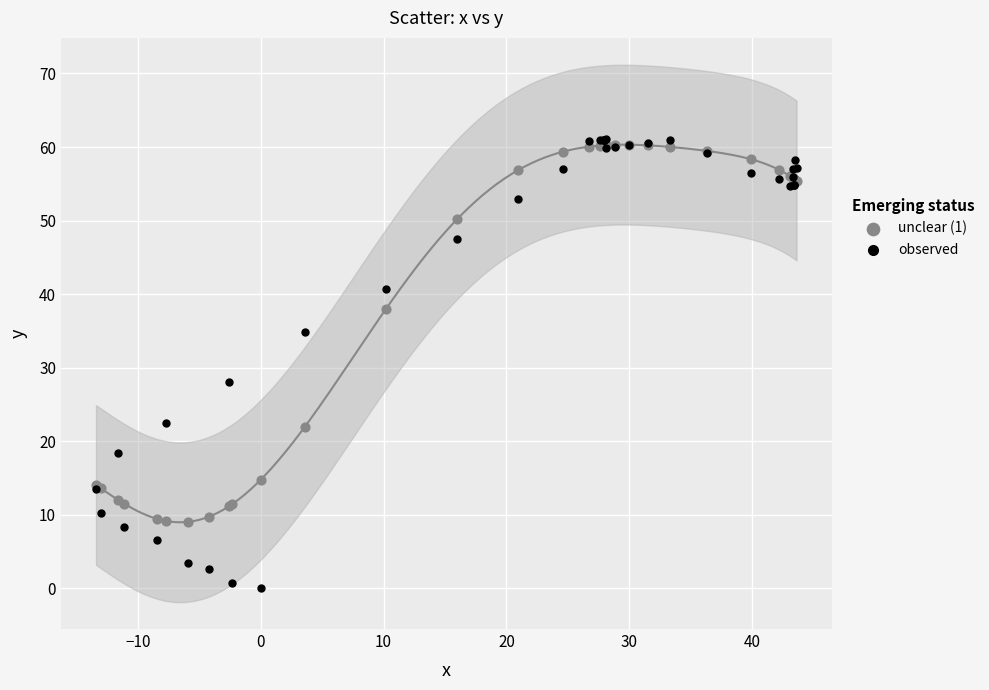

Which series contains the lowest Y value?

observed